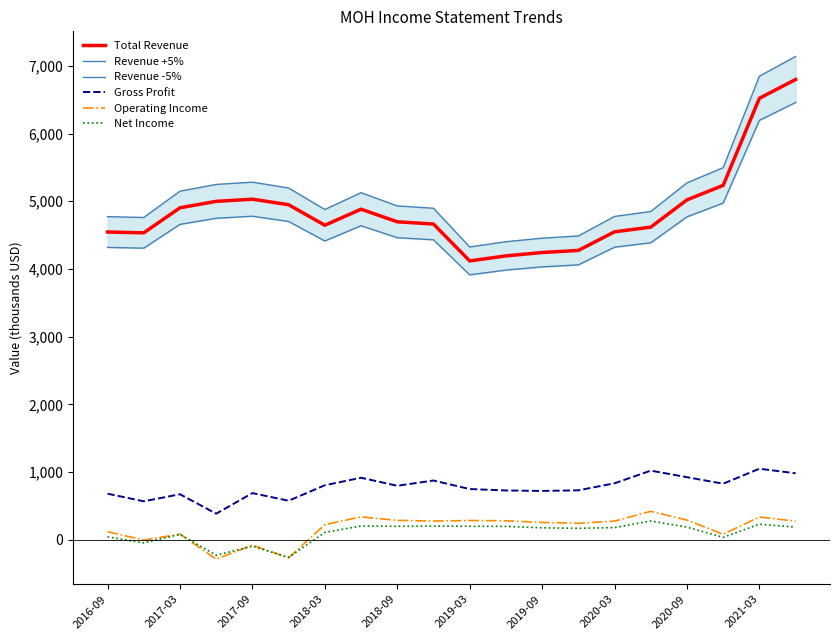

True or false: Total Revenue and Gross Profit cross at least once.

False